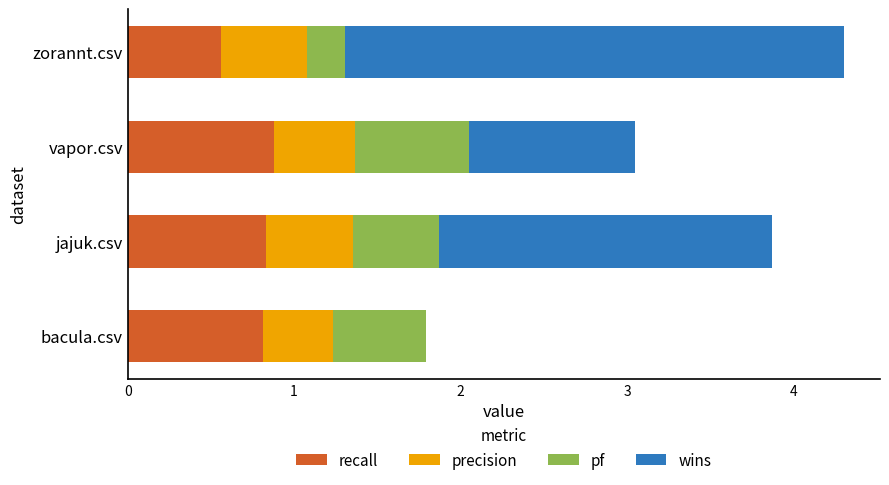

What is the sum of all recall values?

3.1